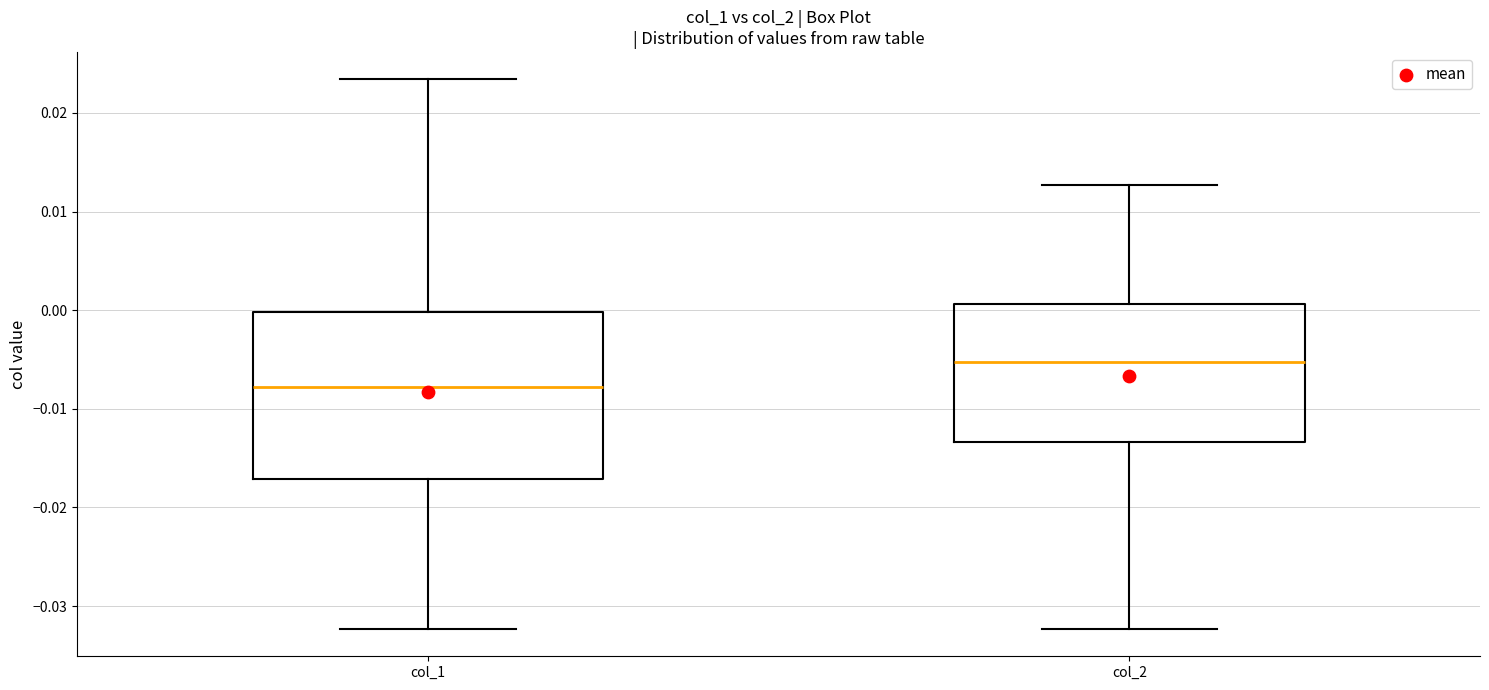

Where is the upper edge of the box for col_1 on the y-axis? The values are not printed on the chart, so give them approximately, as read against the axis.

0.000